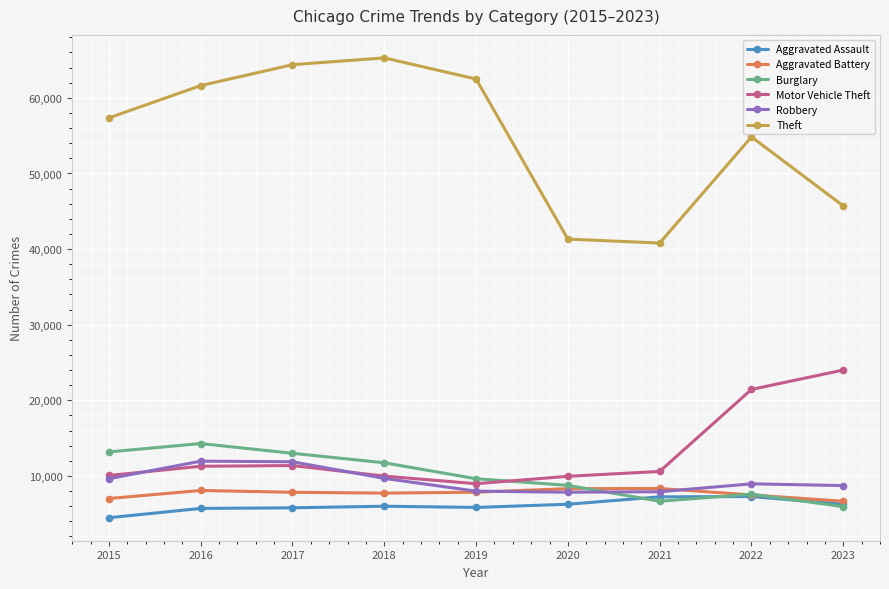

Is the value of Robbery at 2020 greater than the value of Aggravated Assault at 2021?

Yes